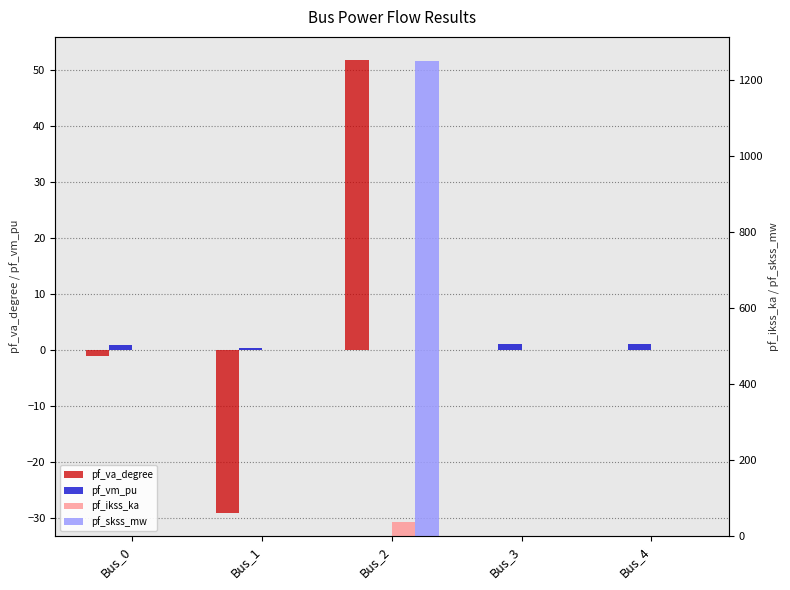

Which category has the highest value across all series?

Bus_2